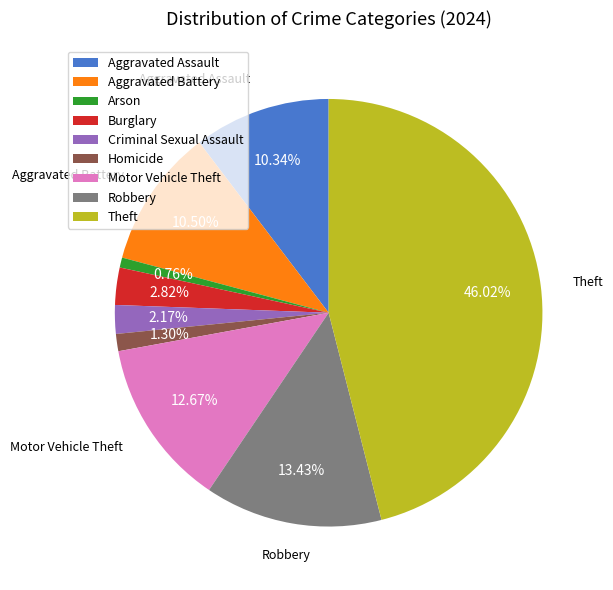

Approximately how many times larger is the value at Arson compared to Robbery?

0.1